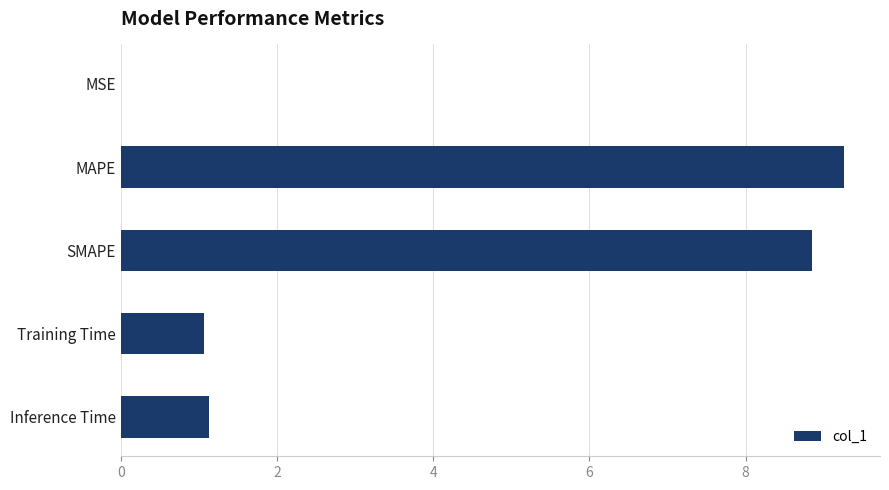

What value does the data have at MAPE?

9.3